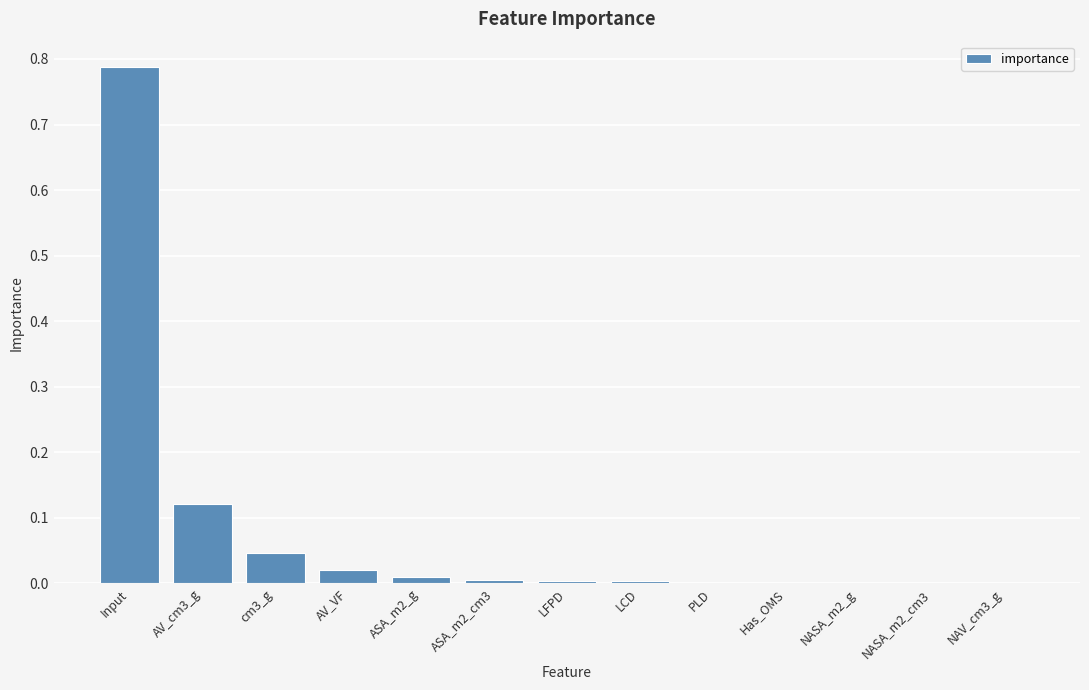

Are the bars horizontal?

No